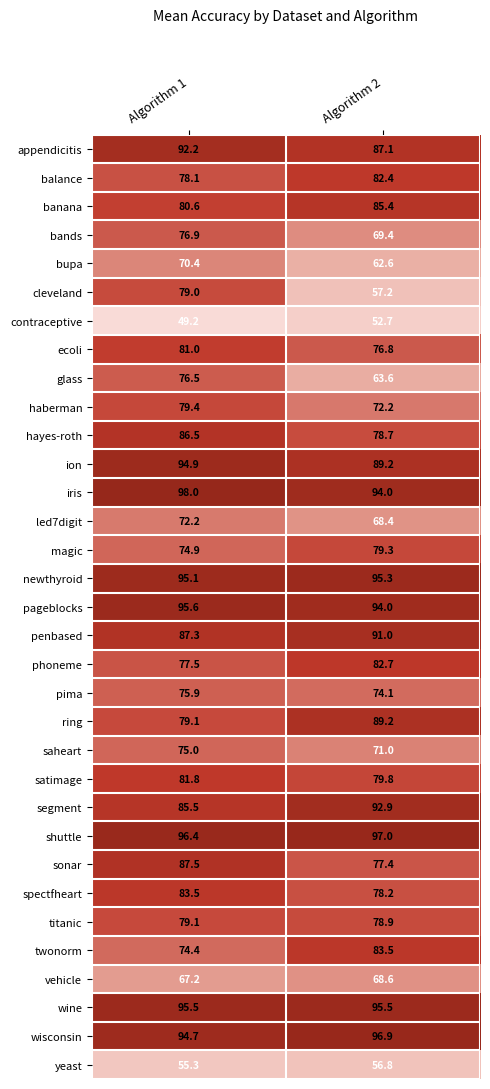

Where does the ring series first go above 89?

Algorithm 2